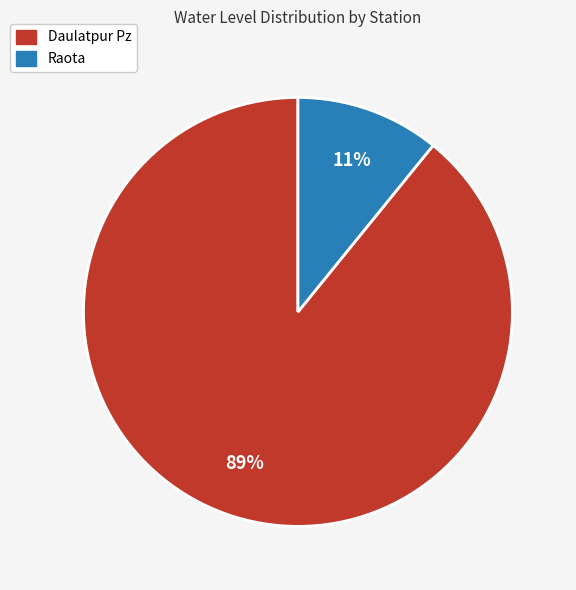

Rank the categories by value from lowest to highest.

Raota, Daulatpur Pz